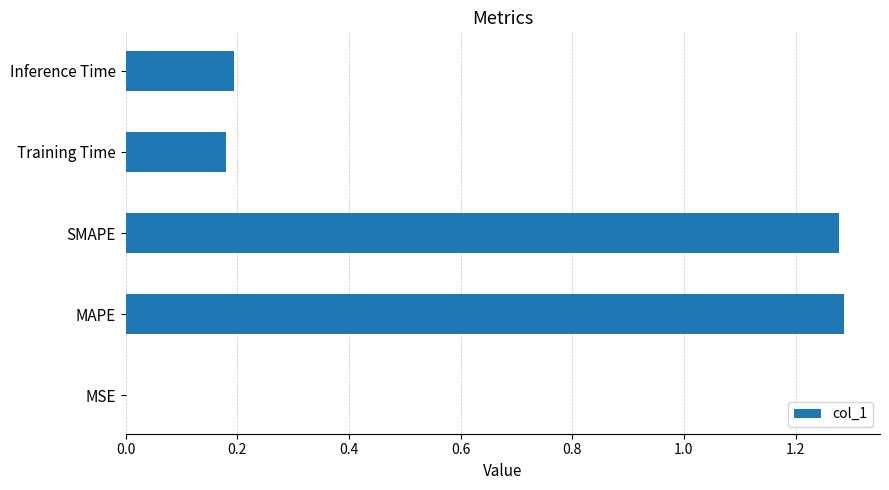

Are the bars horizontal?

Yes